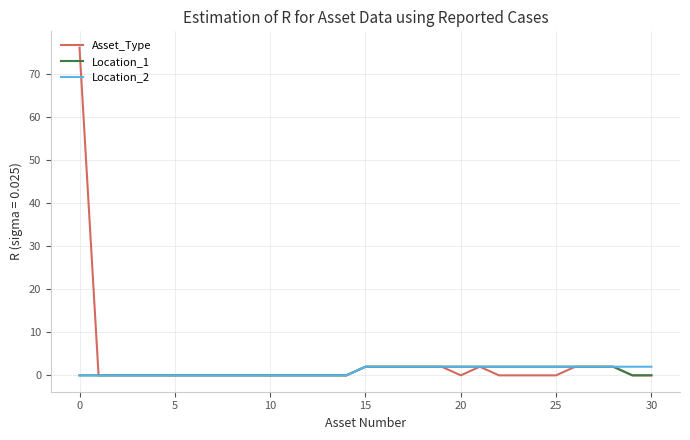

Which series has the largest range (max minus min)?

Asset_Type